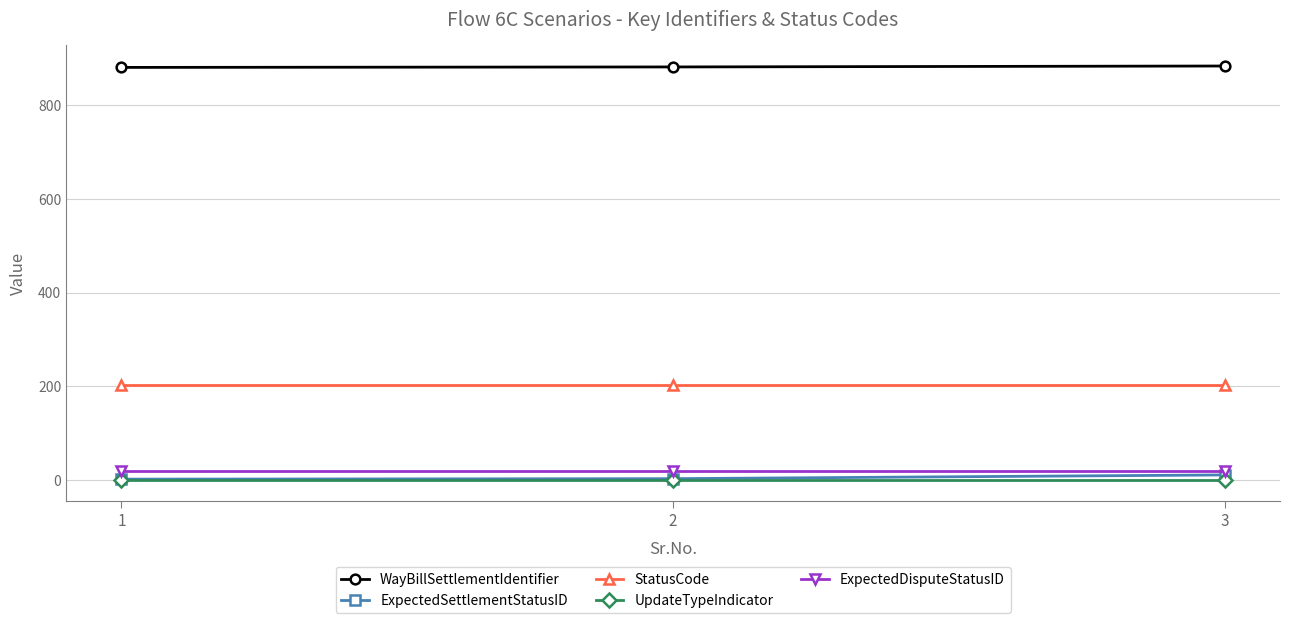

How many distinct data groups are displayed?

5